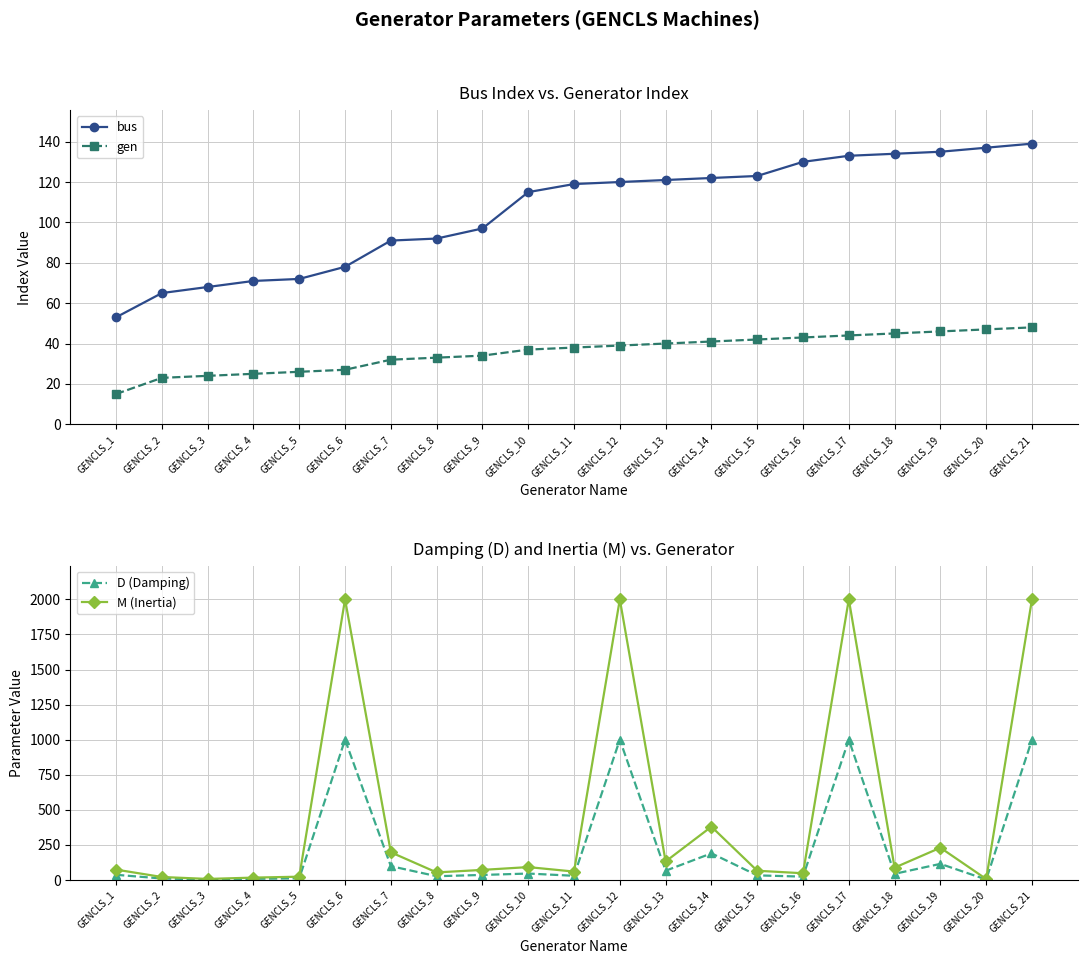

Which series changed the most between GENCLS_11 and GENCLS_16?

M (Inertia)